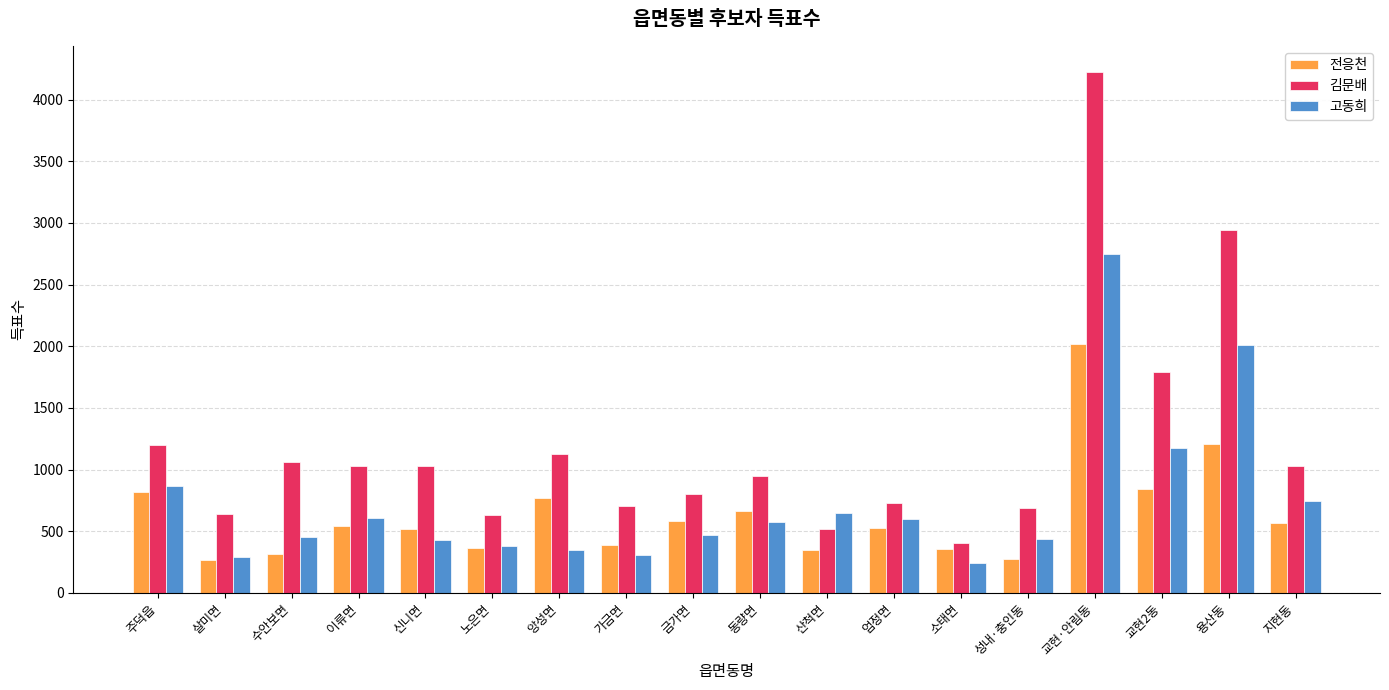

What is the difference between the maximum and minimum values in the 김문배 series?

3820